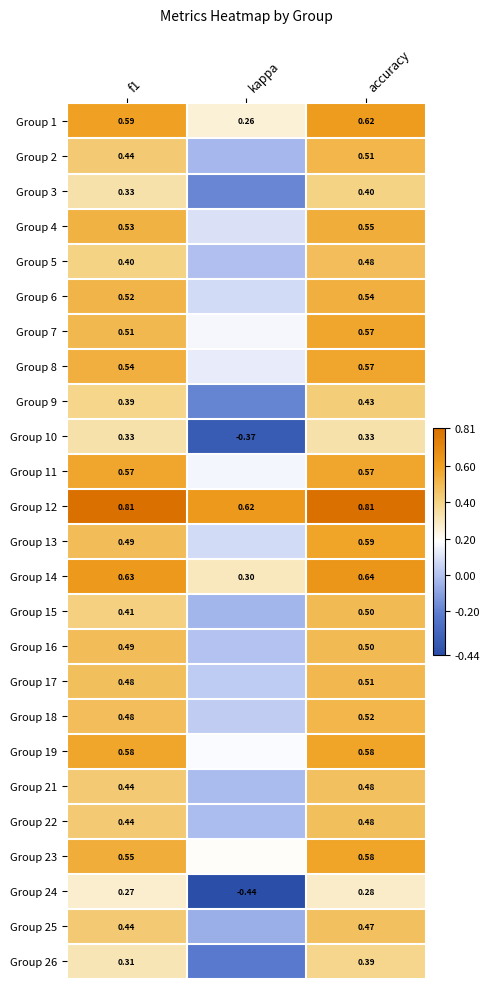

Is the value of Group 10 at f1 greater than the value of Group 9 at f1?

No